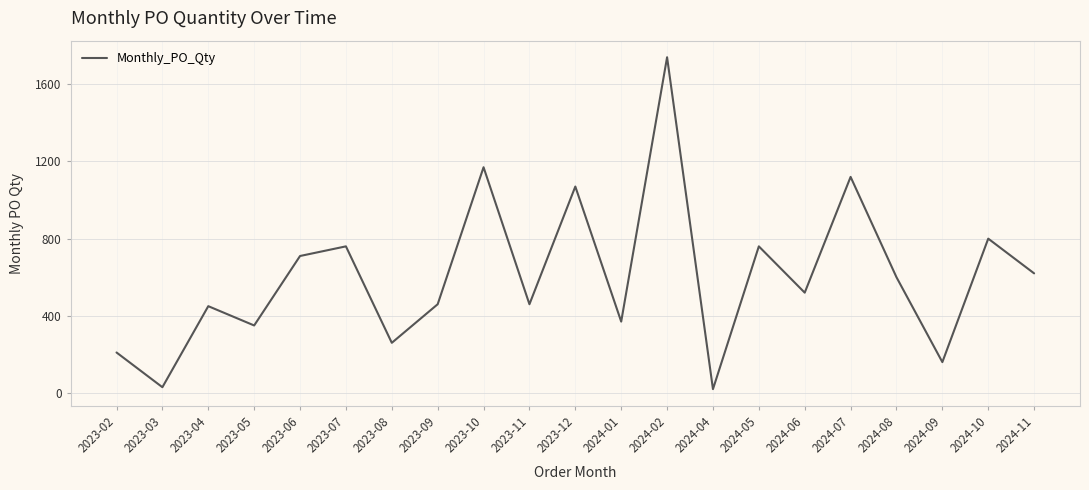

What is the difference between the second highest and minimum values?

1150